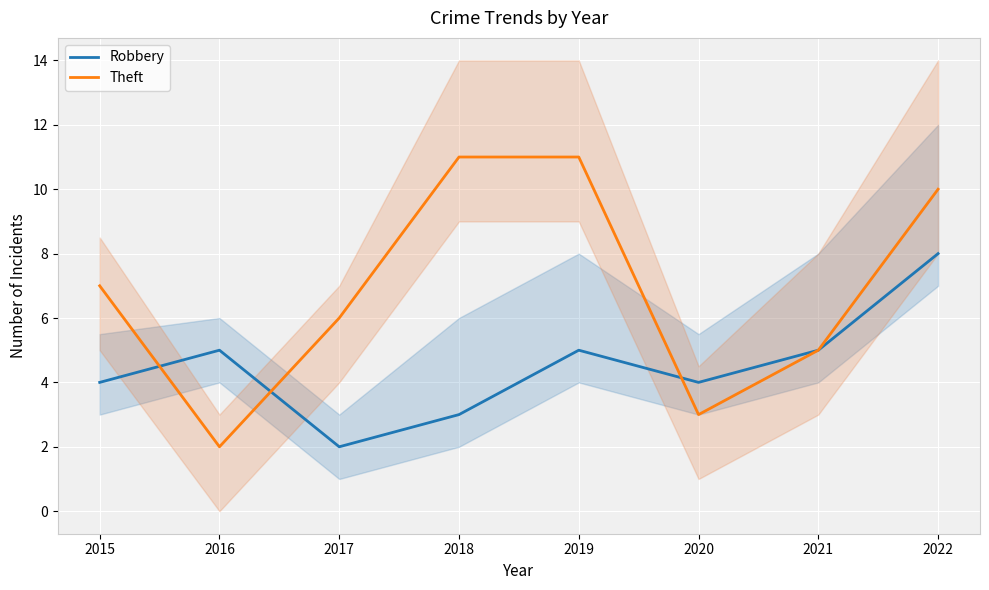

True or false: Robbery and Theft intersect in this chart.

True